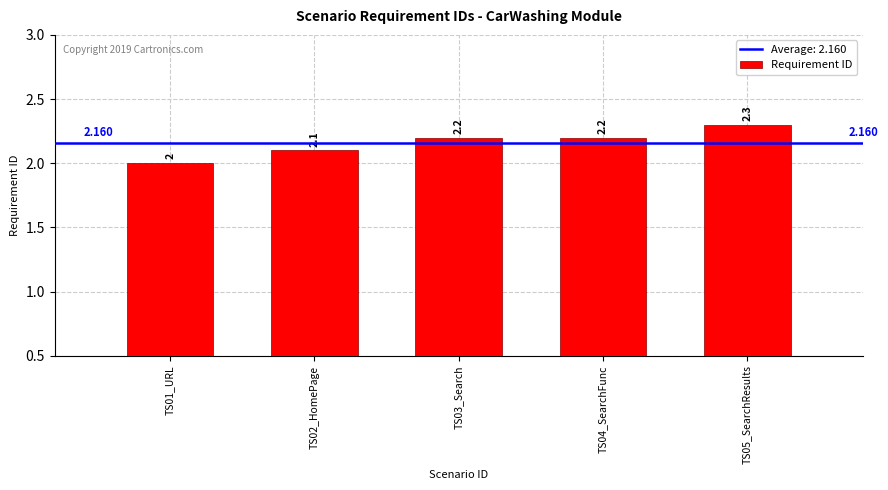

What is the ratio of the value at TS01_URL to the value at TS02_HomePage?

1.0